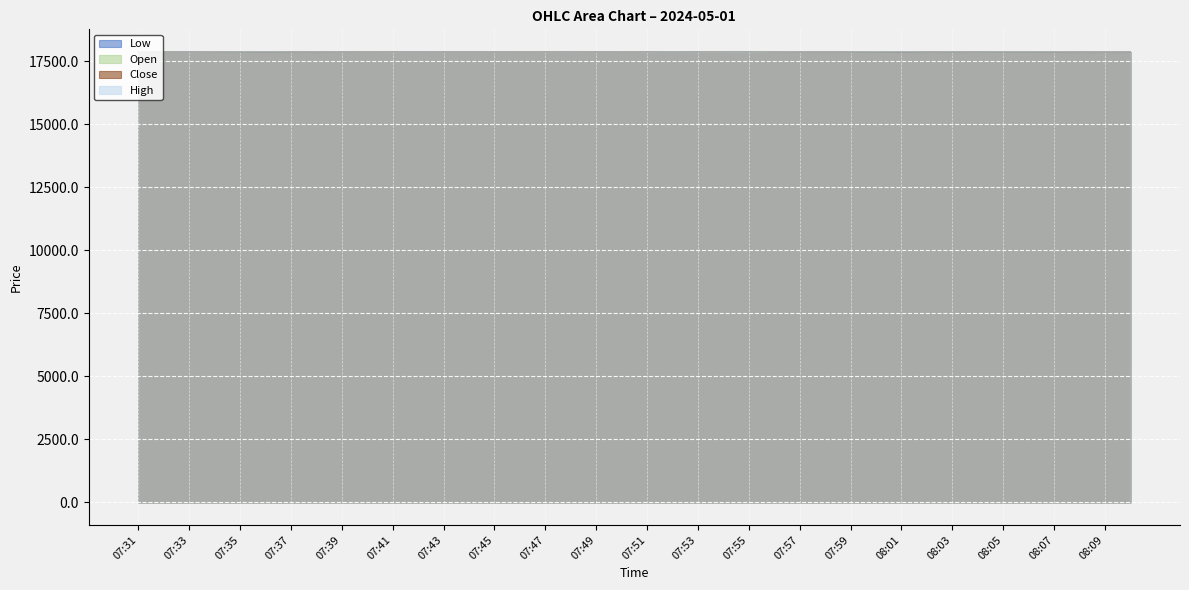

What is the label of the 15th point from the right?

07:56